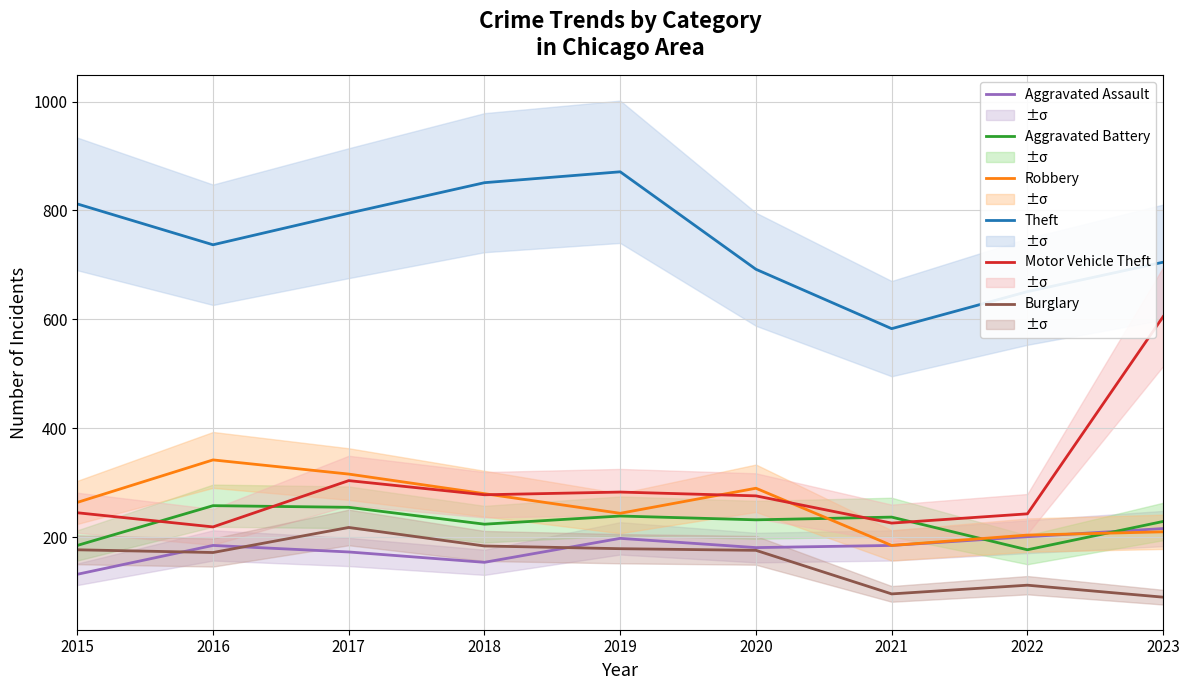

What is the smallest value displayed?

90